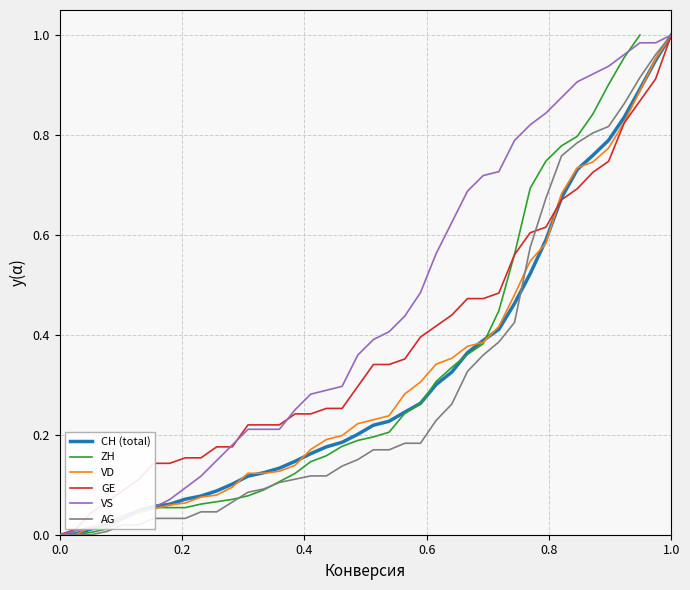

Between 14 and 0.4, which is larger?

14